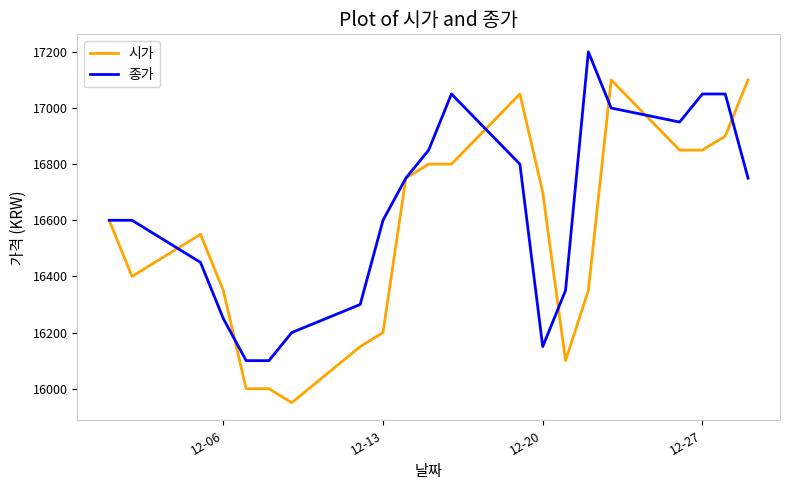

Which series has the widest spread of values?

시가